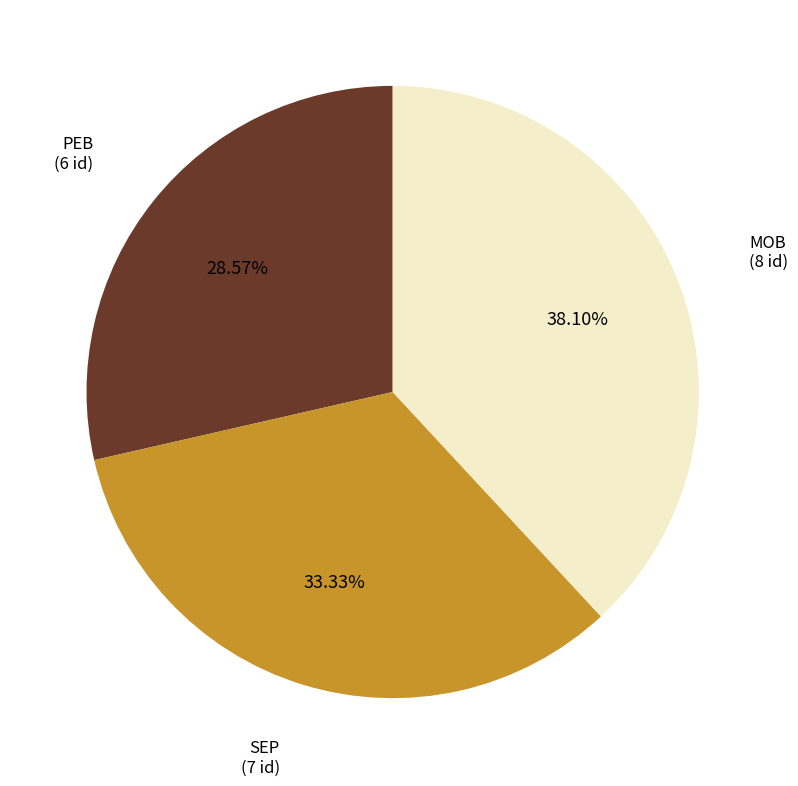

Which slice is the largest?

MOB